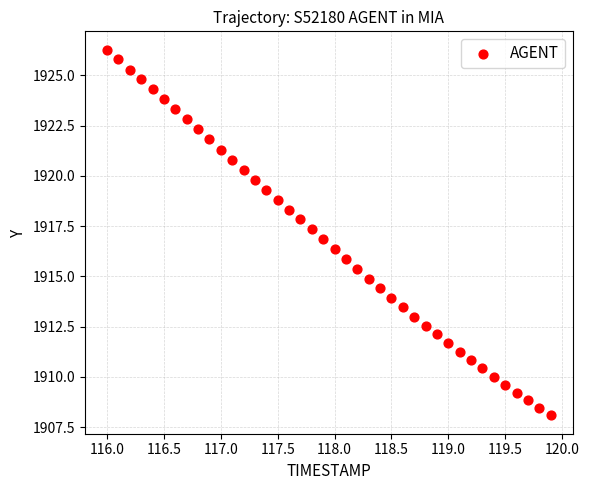

What is the range of X values (max minus min)?

3.9